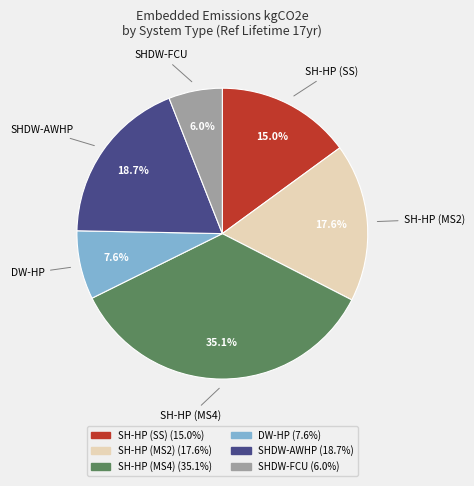

Does any single category account for the majority?

No